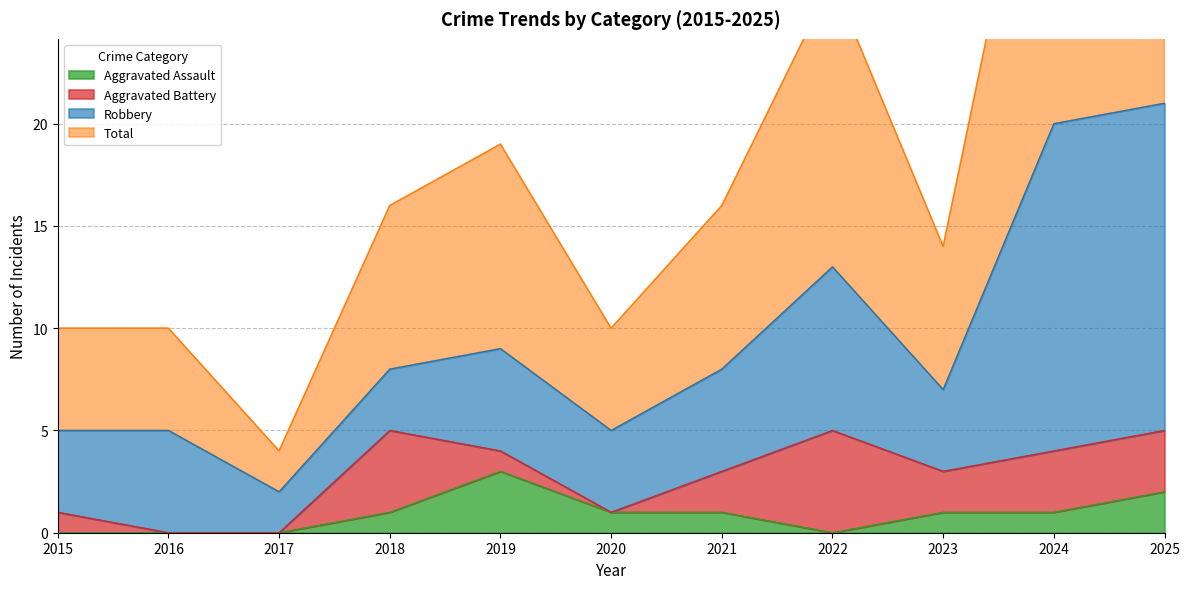

True or false: Aggravated Assault and Total cross at least once.

False